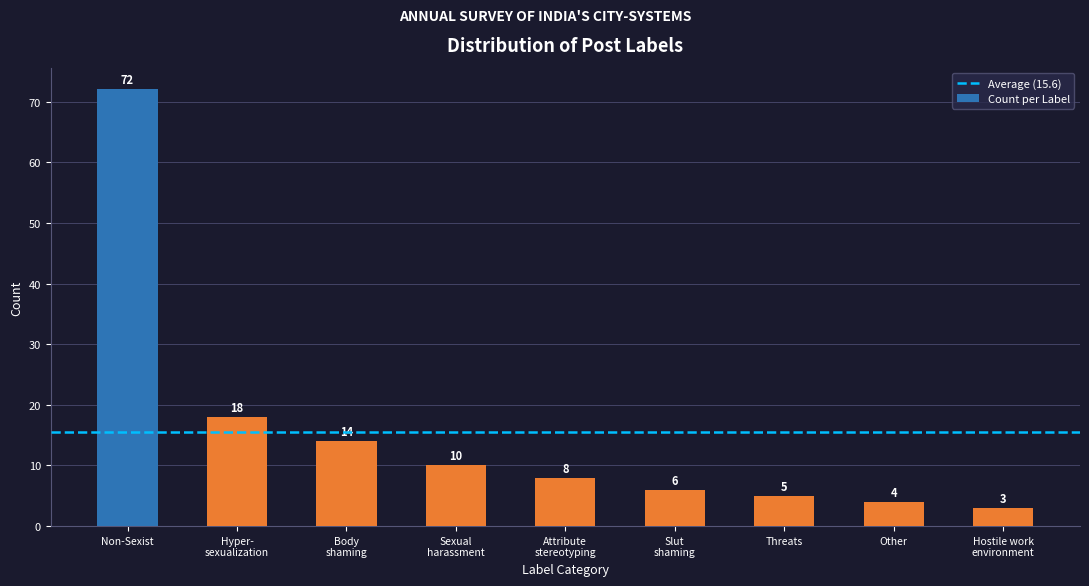

How many series are shown in this chart?

1